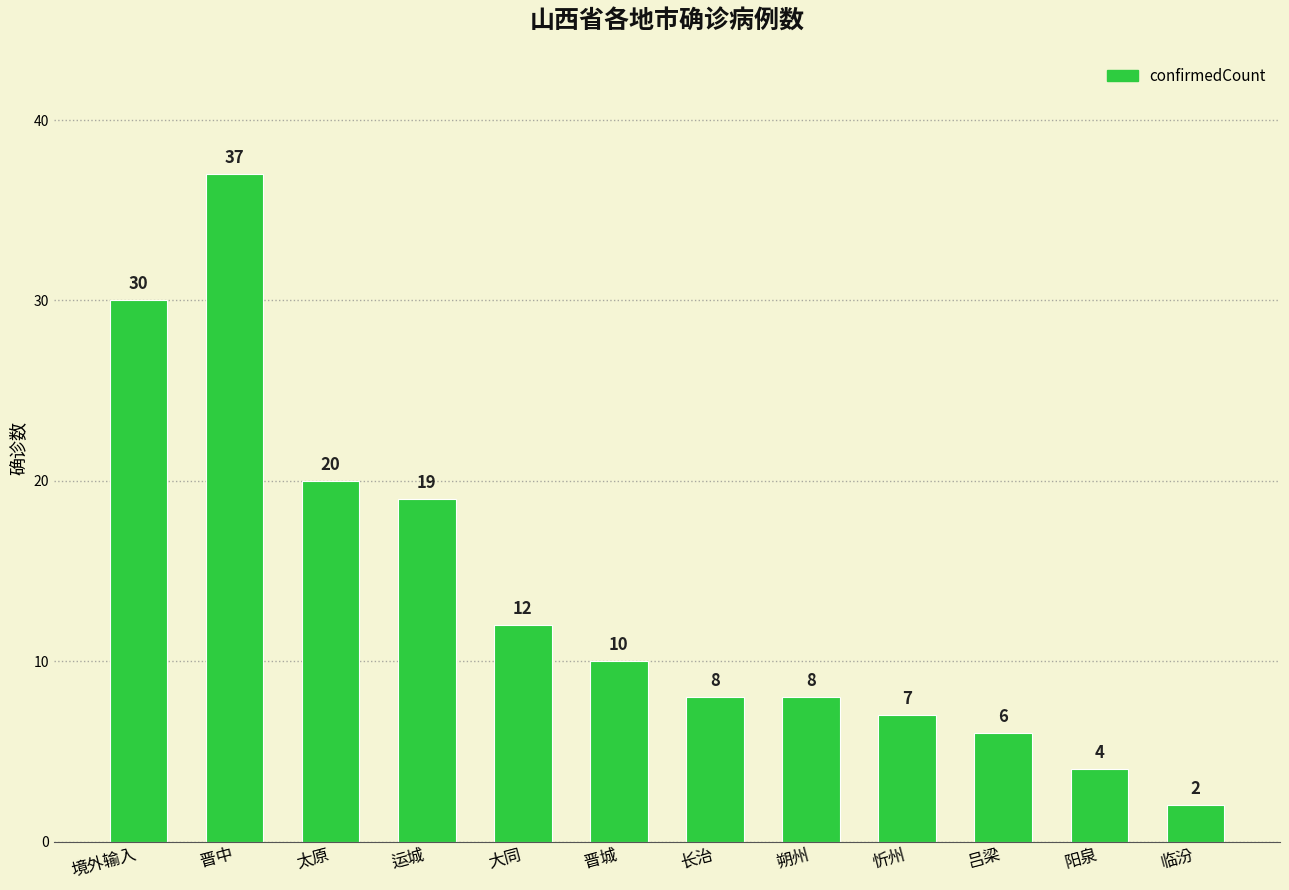

What is the difference between the values at 阳泉 and 吕梁?

2